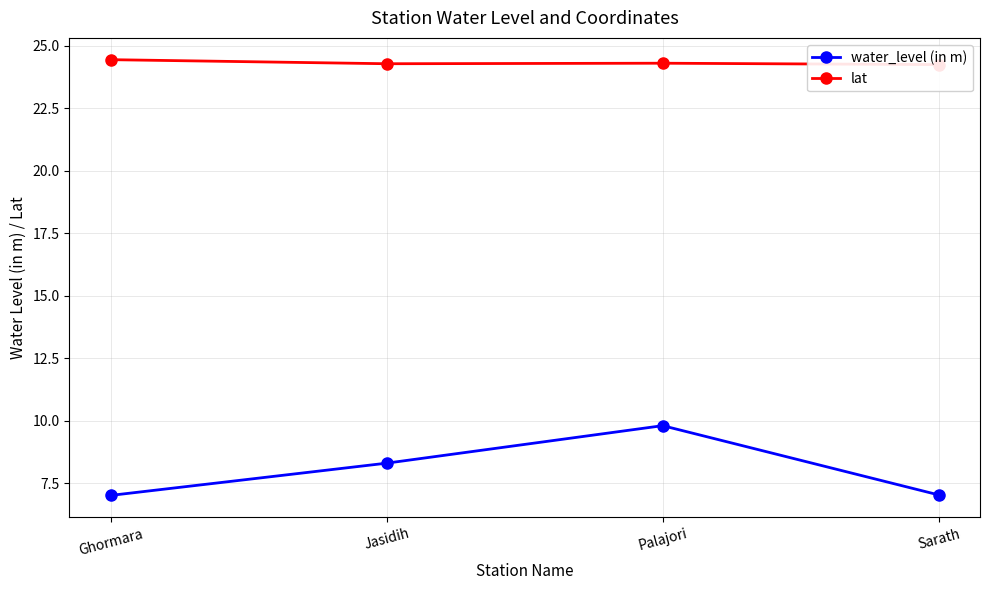

What is the difference between the maximum and minimum values in the lat series?

0.2